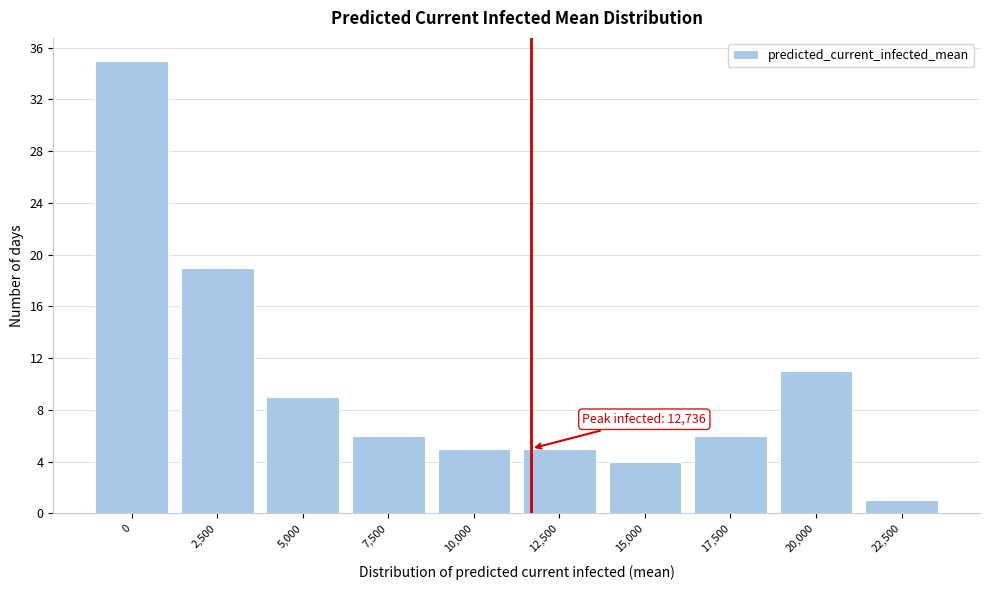

Reading right to left, list all the values displayed in this chart.

1	11	6	4	5	5	6	9	19	35